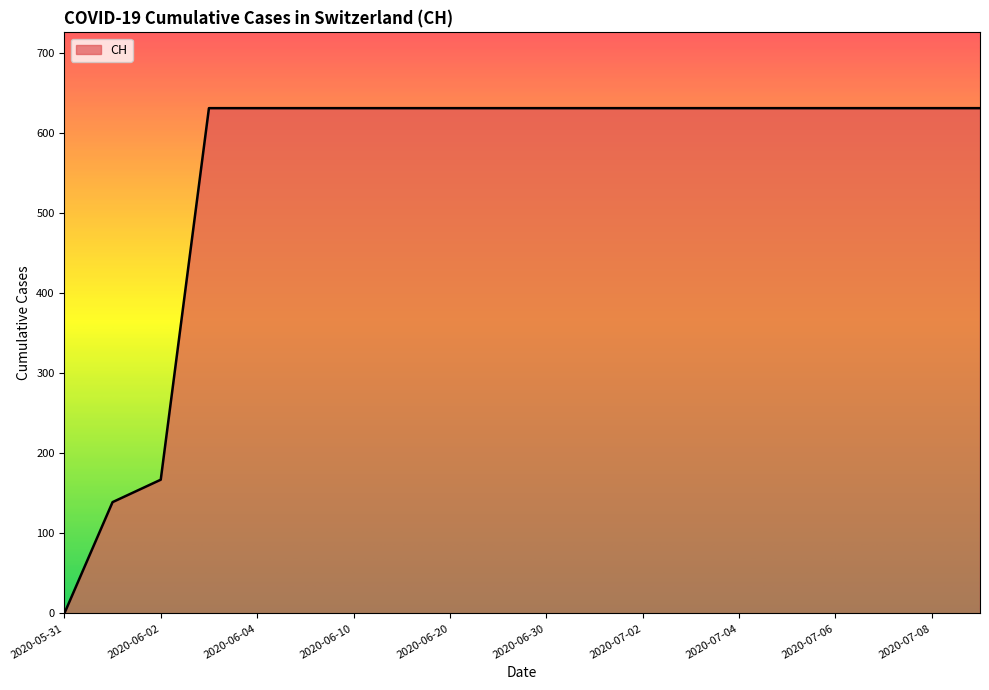

What is the difference between the maximum and minimum values?

631